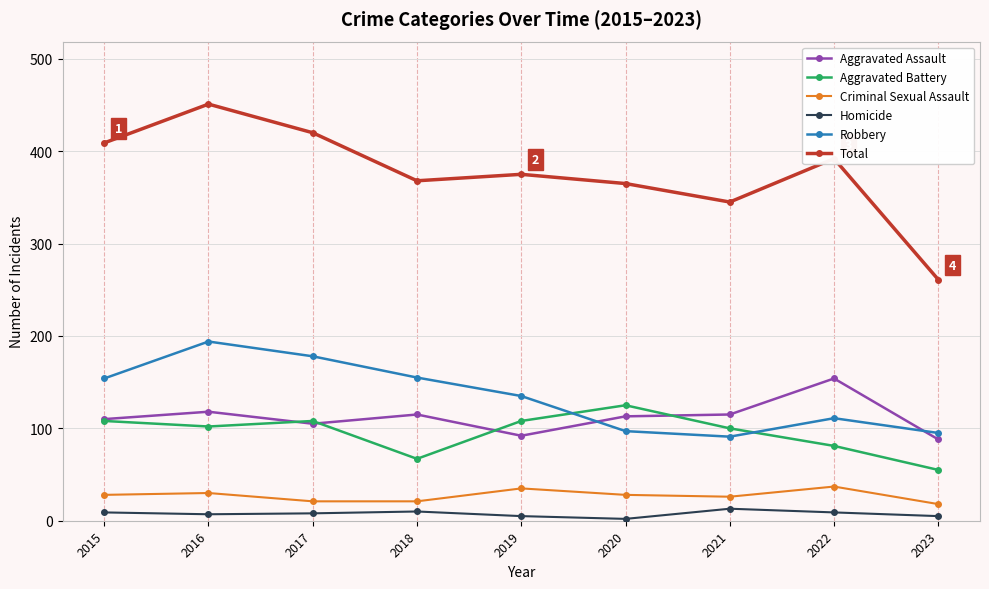

True or false: Aggravated Assault and Aggravated Battery cross at least once.

True